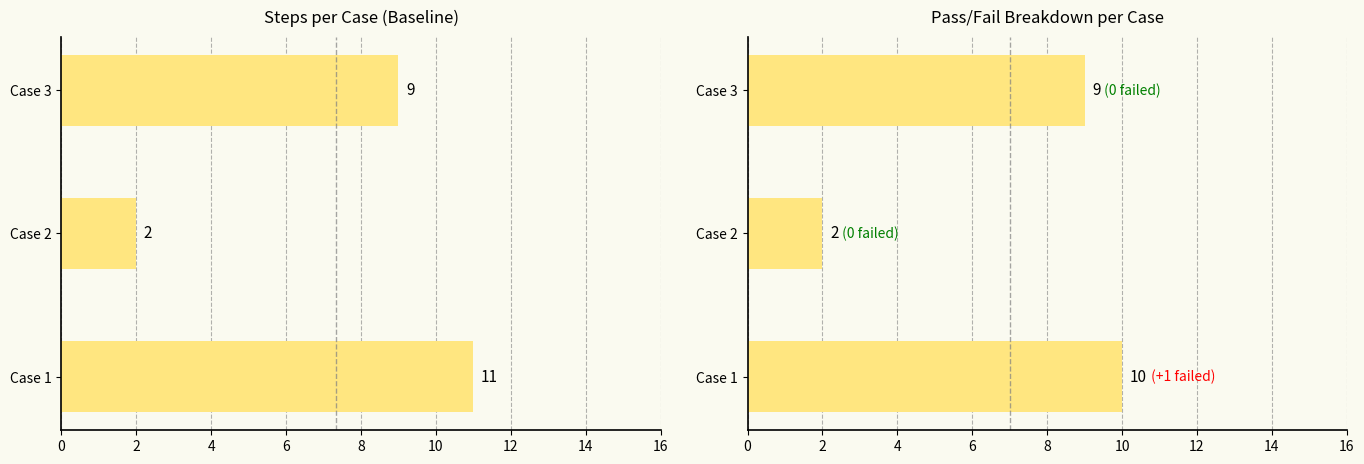

What is the sum of all Steps per Case values?

22